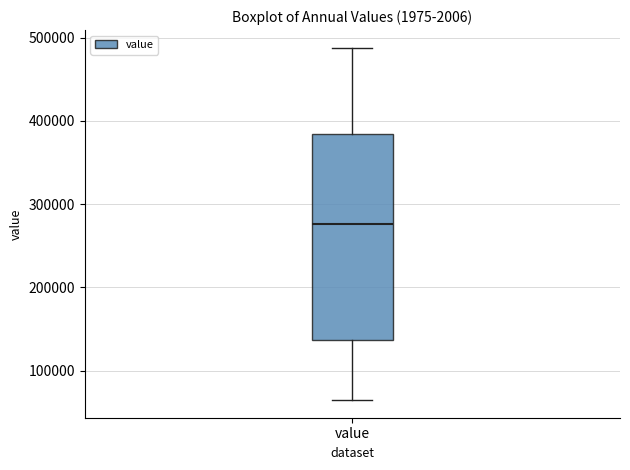

Where does the lower whisker of the box for value end on the y-axis? The values are not printed on the chart, so give them approximately, as read against the axis.

60000